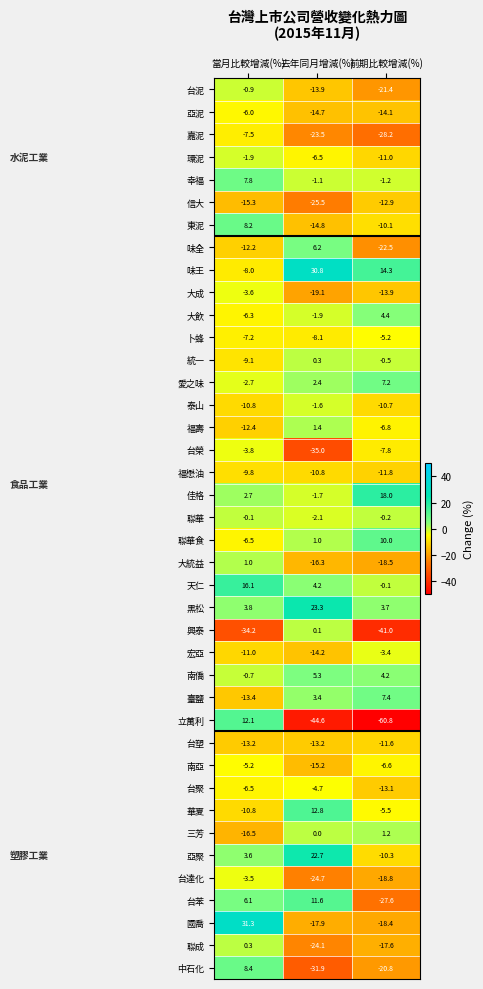

At how many categories does at least one series exceed 15?

3